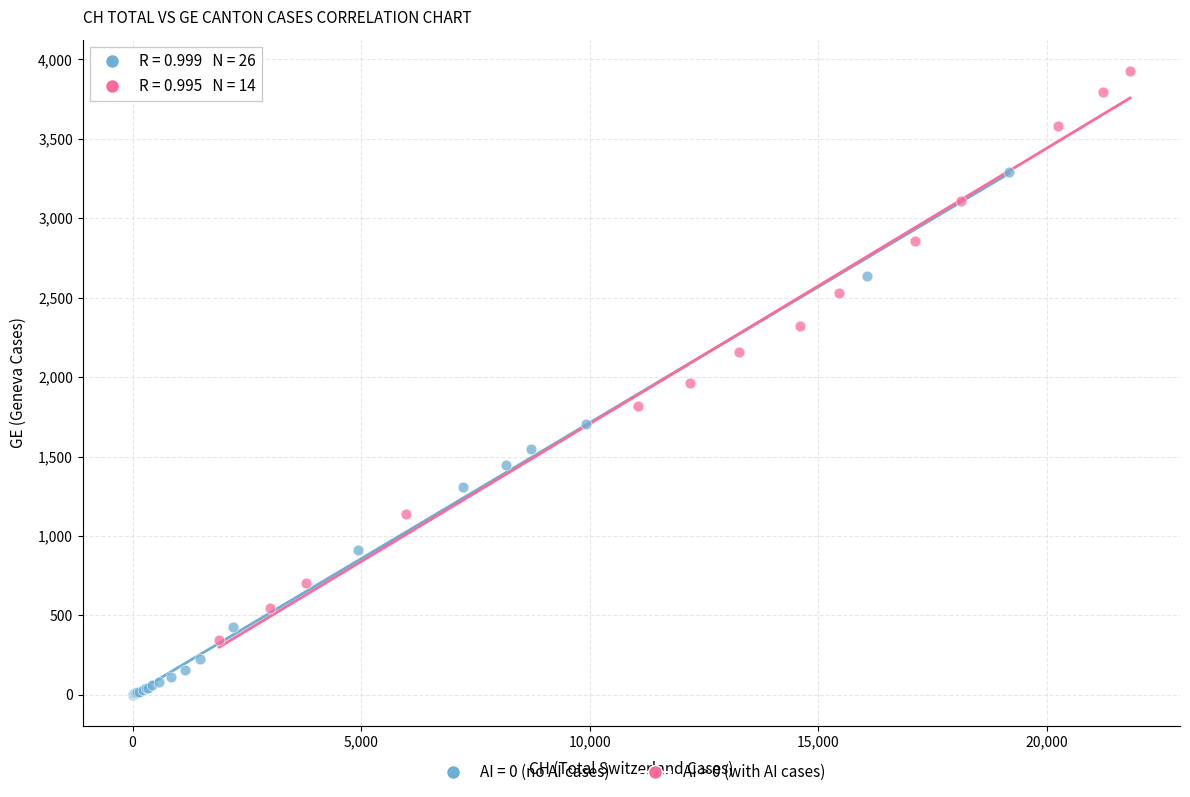

Which series contains the lowest Y value?

AI = 0 (no AI cases)